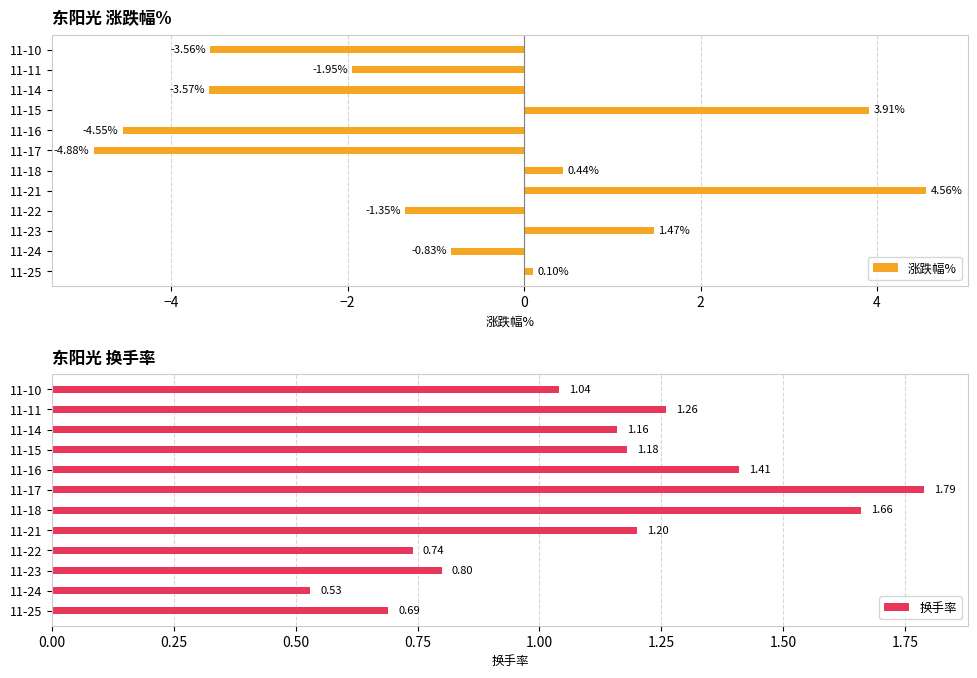

At how many categories does at least one series exceed 0?

12